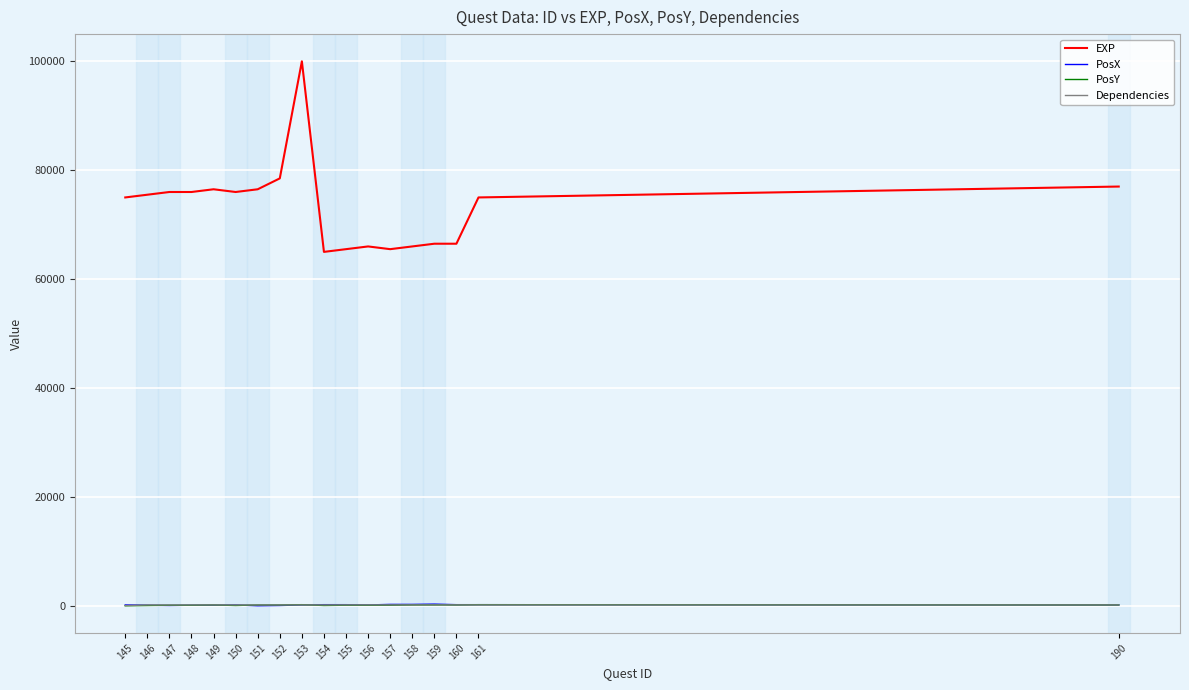

What is the greatest value displayed?

100000